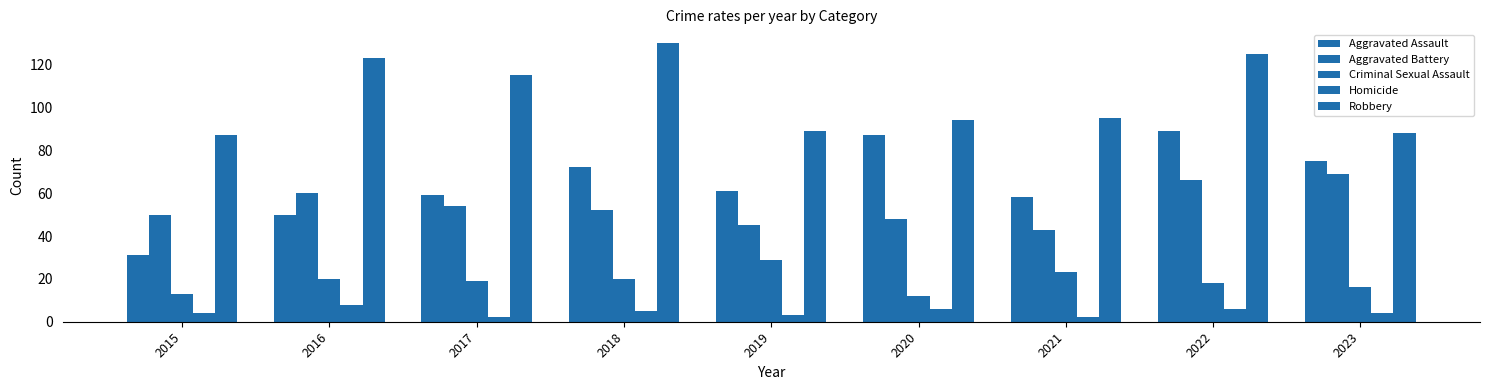

Reading left to right, what are all the values shown in this chart?

Aggravated Assault: 2015=31	2016=50	2017=59	2018=72	2019=61	2020=87	2021=58	2022=89	2023=75
Aggravated Battery: 2015=50	2016=60	2017=54	2018=52	2019=45	2020=48	2021=43	2022=66	2023=69
Criminal Sexual Assault: 2015=13	2016=20	2017=19	2018=20	2019=29	2020=12	2021=23	2022=18	2023=16
Homicide: 2015=4	2016=8	2017=2	2018=5	2019=3	2020=6	2021=2	2022=6	2023=4
Robbery: 2015=87	2016=123	2017=115	2018=130	2019=89	2020=94	2021=95	2022=125	2023=88